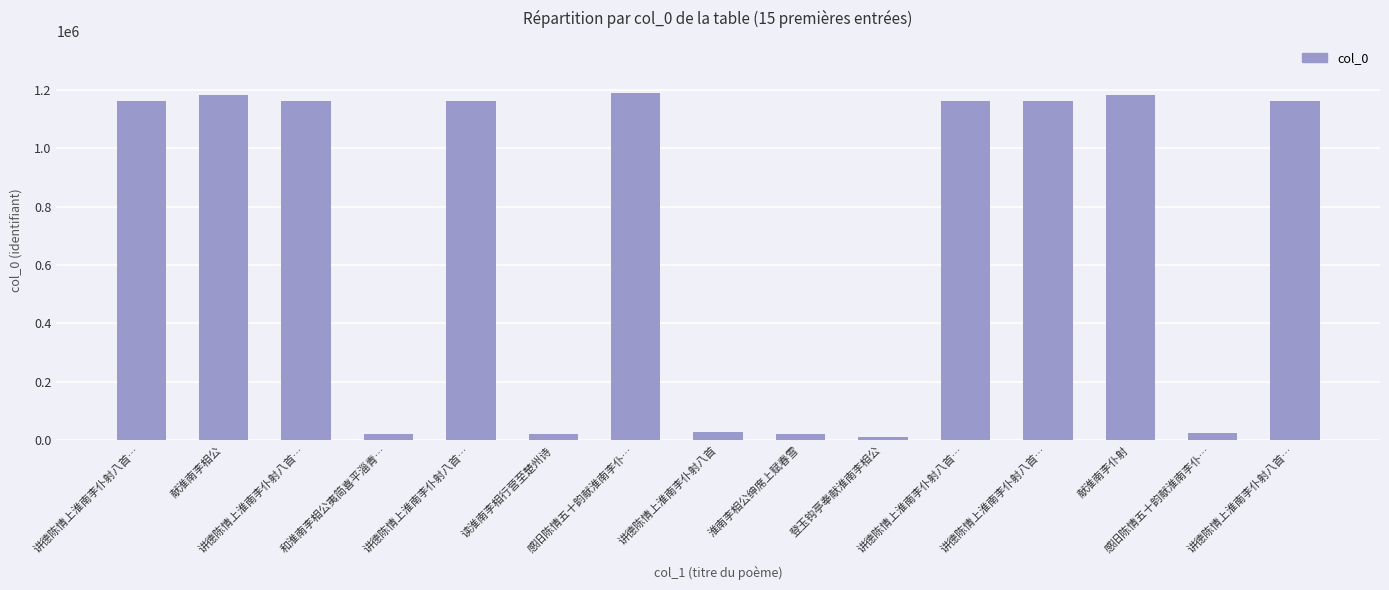

Are the bars horizontal?

No